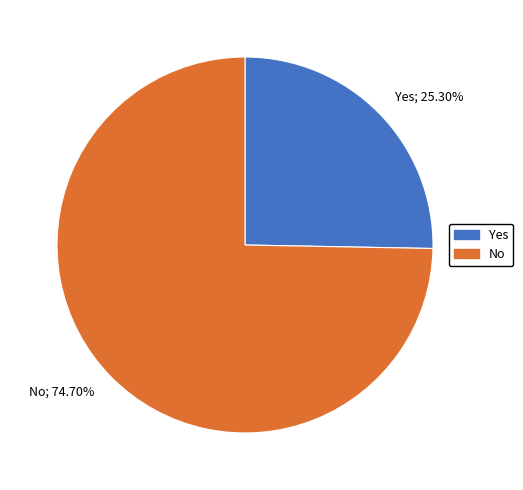

Combined, do Yes and No account for over 50%?

Yes